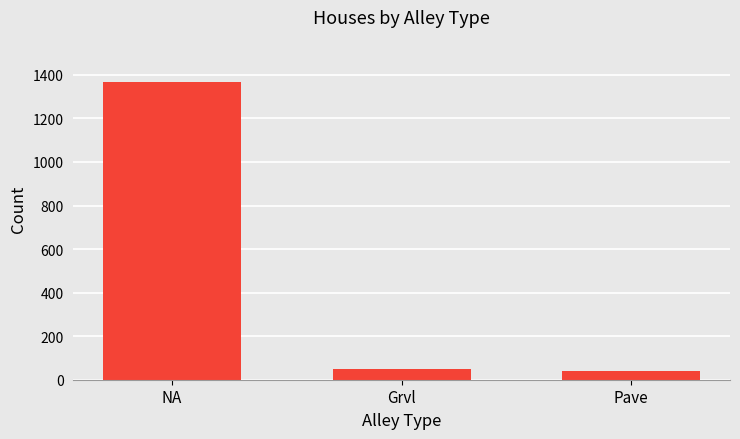

Approximately how many times larger is the value at NA compared to Pave?

33.4